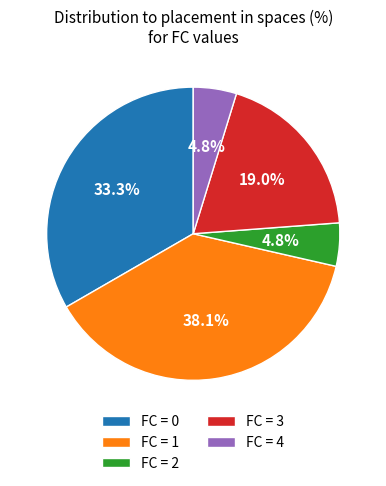

Does any single category account for the majority?

No